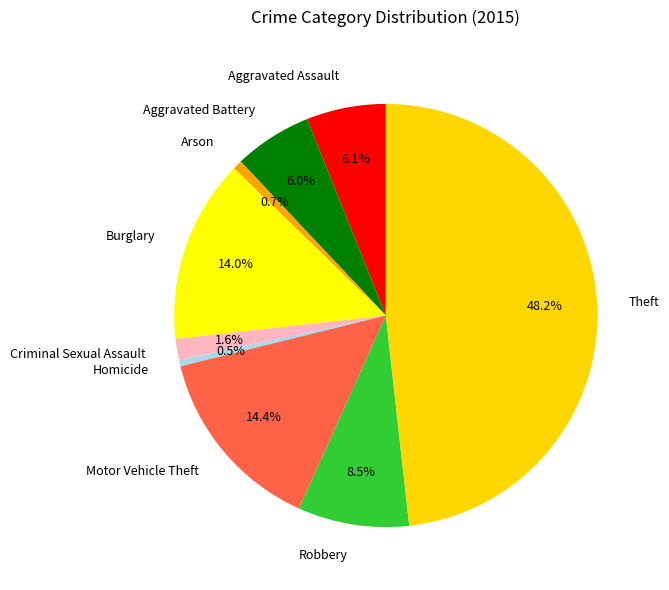

Between Theft and Criminal Sexual Assault, which is larger?

Theft